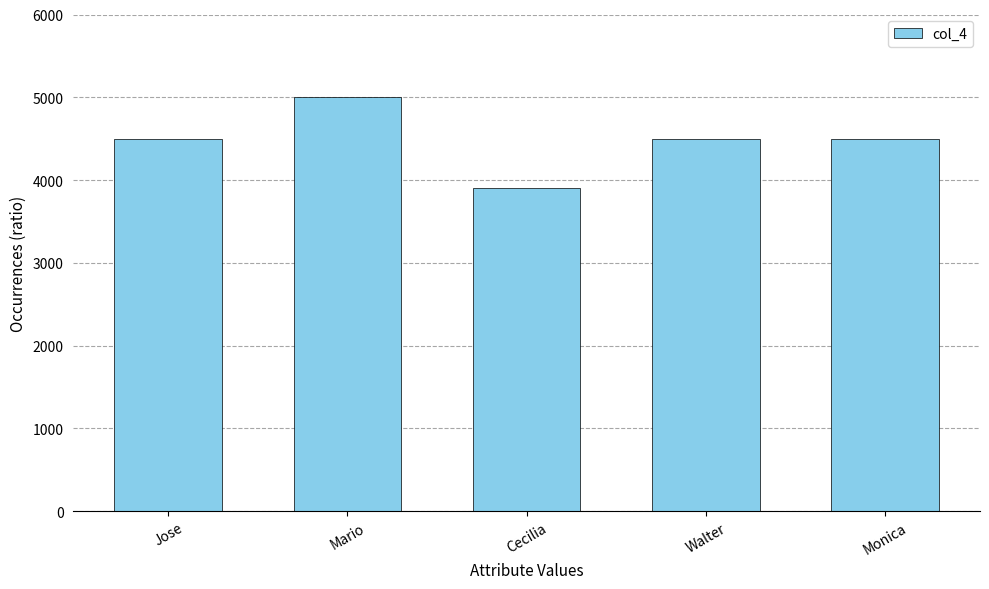

What is the average value?

4480